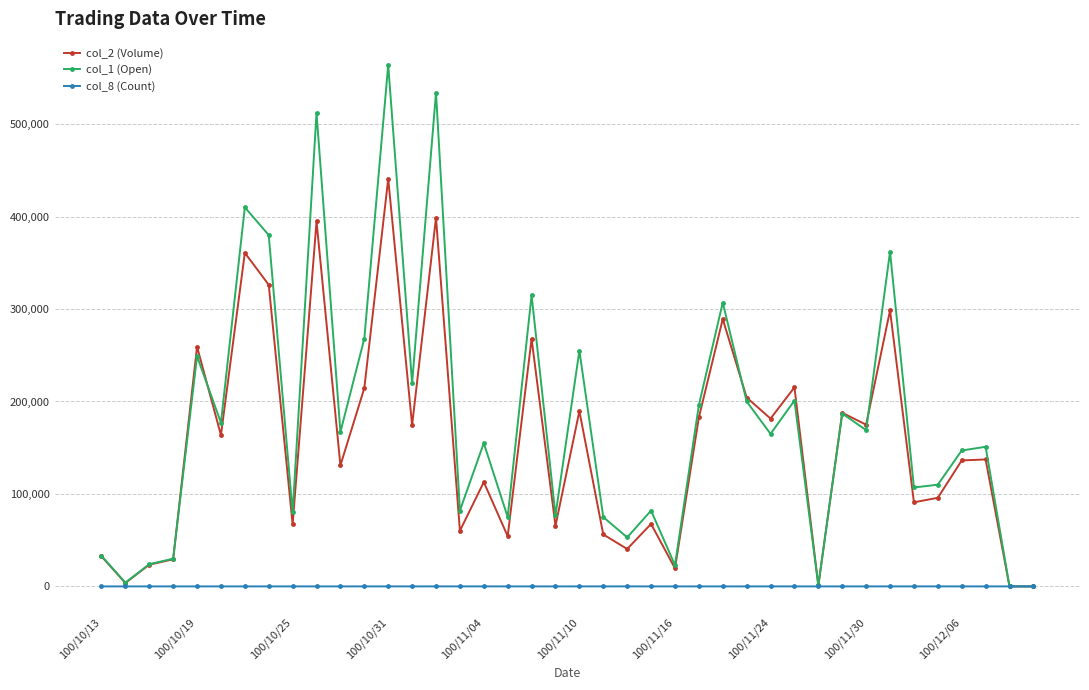

What is the greatest value displayed?

564000